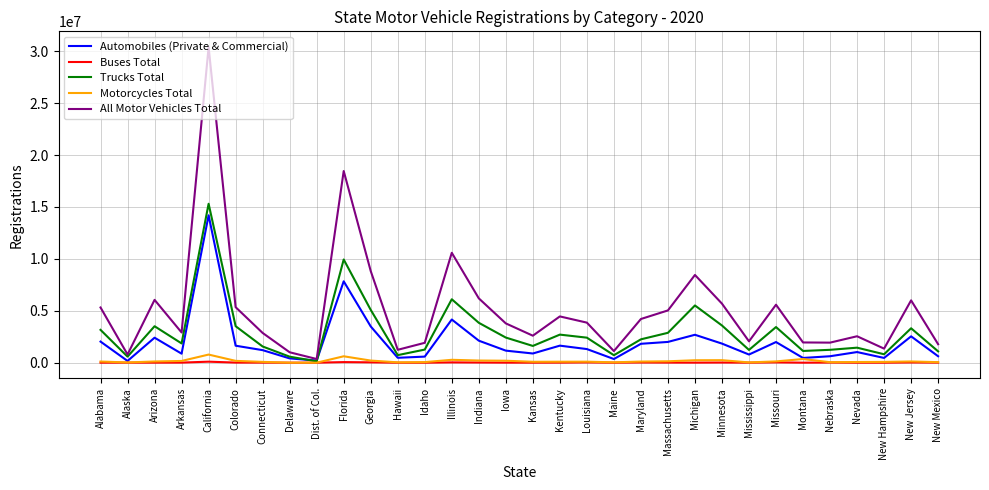

The value of All Motor Vehicles Total at Colorado is 5350708. True or false?

True